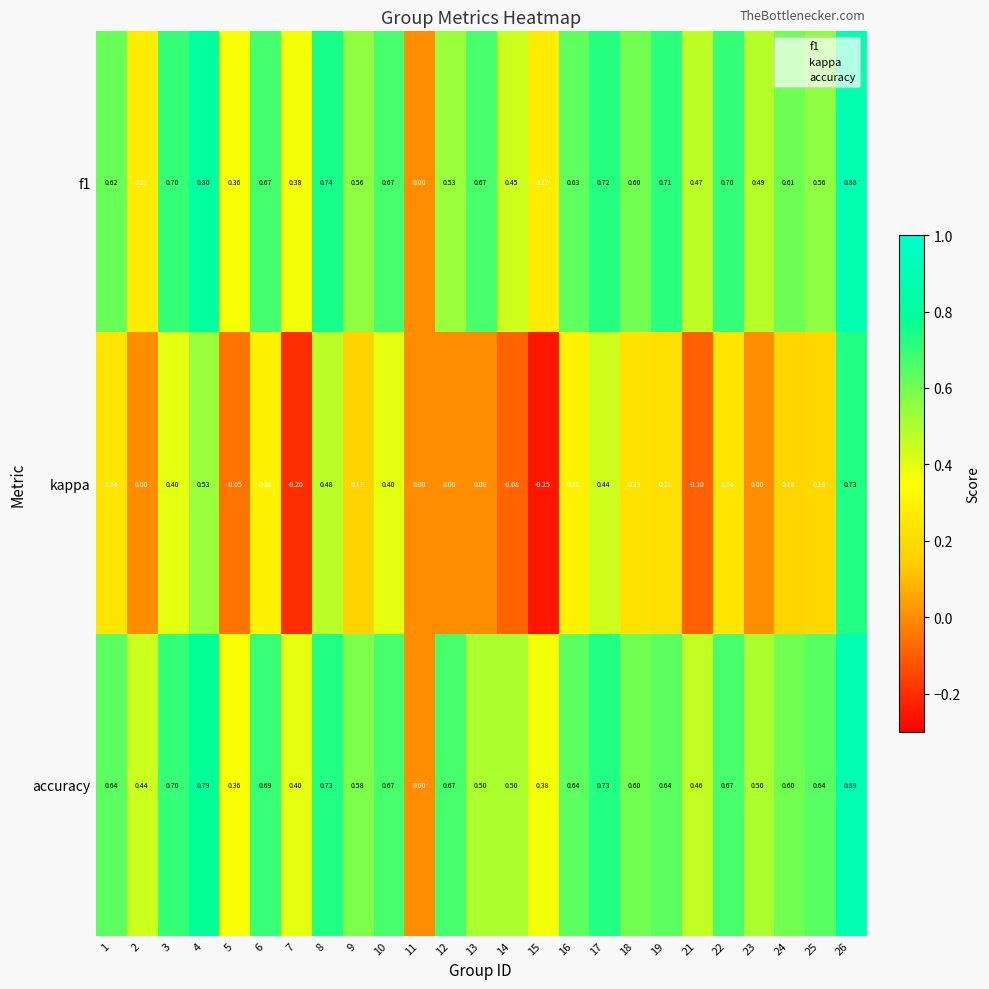

Is the value of kappa at 21 greater than the value of f1 at 7?

No